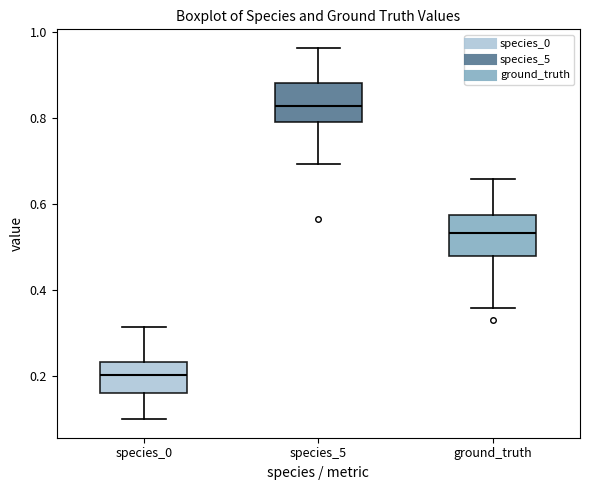

Reading left to right, read every box against the y-axis: the position of its median line, the range the box covers, and the ends of its whiskers. The values are not printed on the chart, so give them approximately, as read against the axis.

species_0: median 0.20, box 0.16 to 0.24, whiskers 0.10 to 0.32
species_5: median 0.82, box 0.80 to 0.88, whiskers 0.70 to 0.96
ground_truth: median 0.54, box 0.48 to 0.58, whiskers 0.36 to 0.66